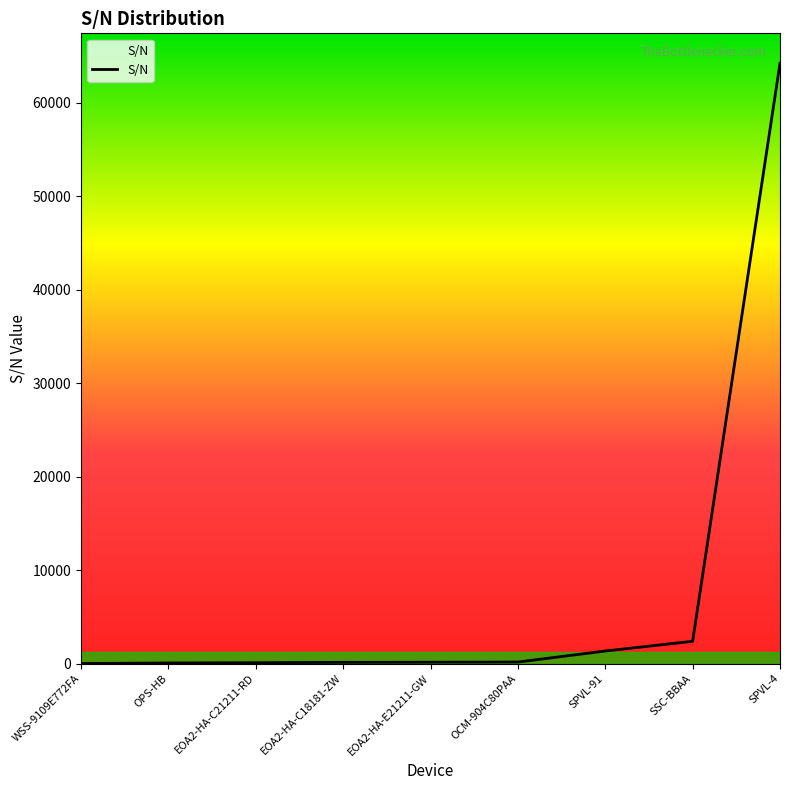

What is the smallest value displayed?

6